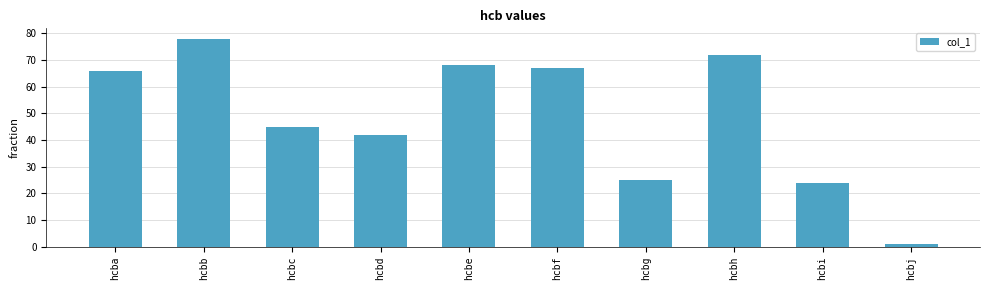

Rank the categories by value from highest to lowest.

hcbb, hcbh, hcbe, hcbf, hcba, hcbc, hcbd, hcbg, hcbi, hcbj